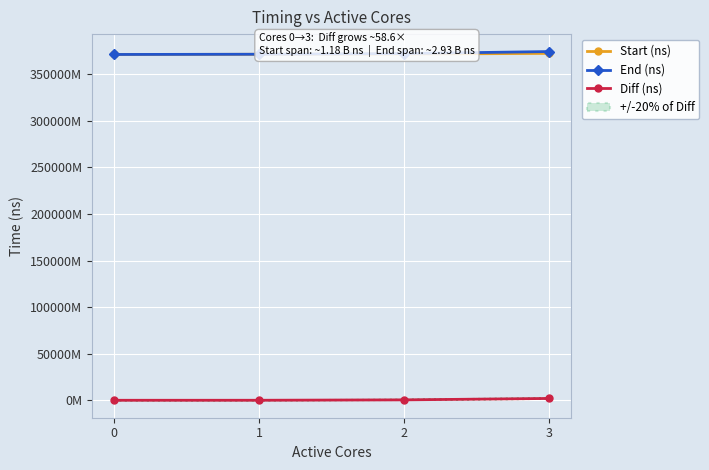

What is the difference between the maximum and minimum values in the Diff (ns) series?

1953624671